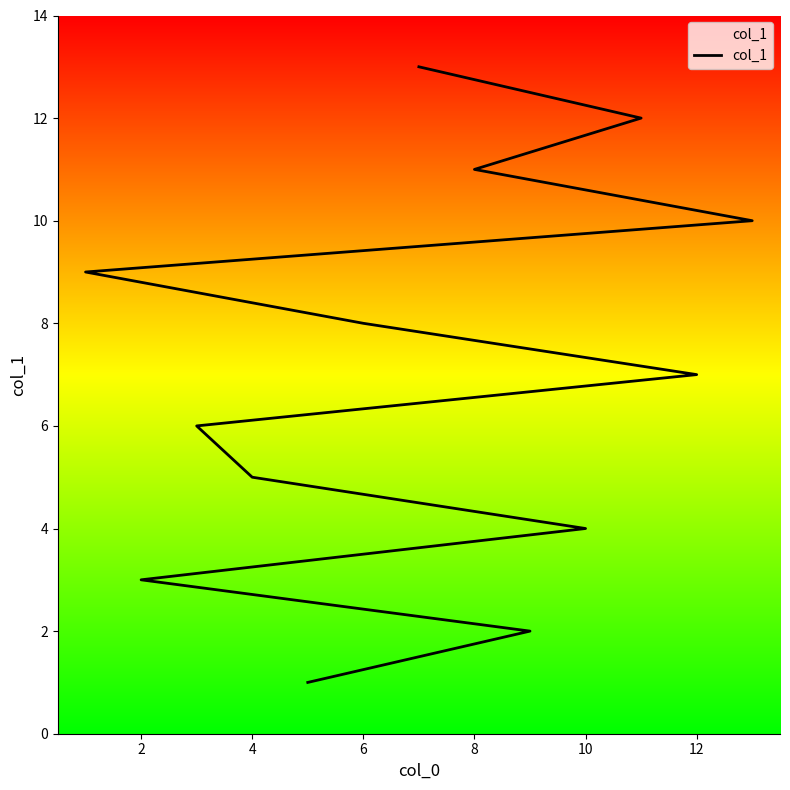

How many values are below 7?

6